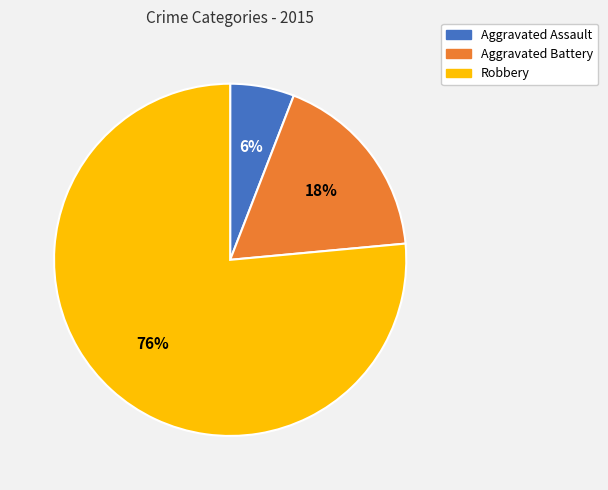

True or false: Aggravated Assault accounts for 11% of the total.

False